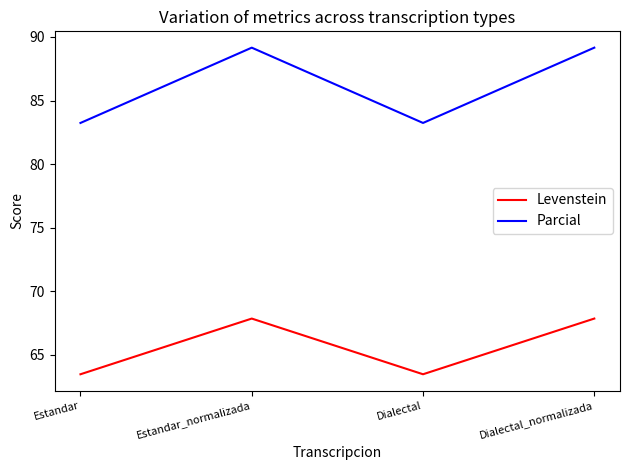

Count the number of data series in this chart.

2